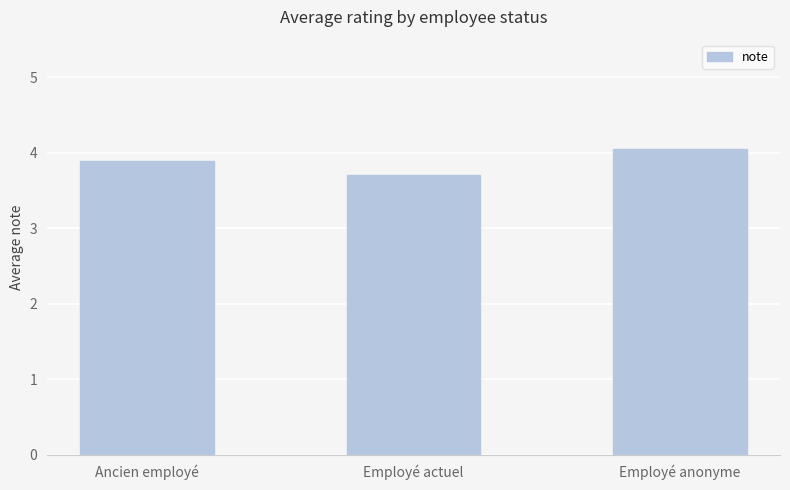

The value at Employé anonyme is 4.0. True or false?

True